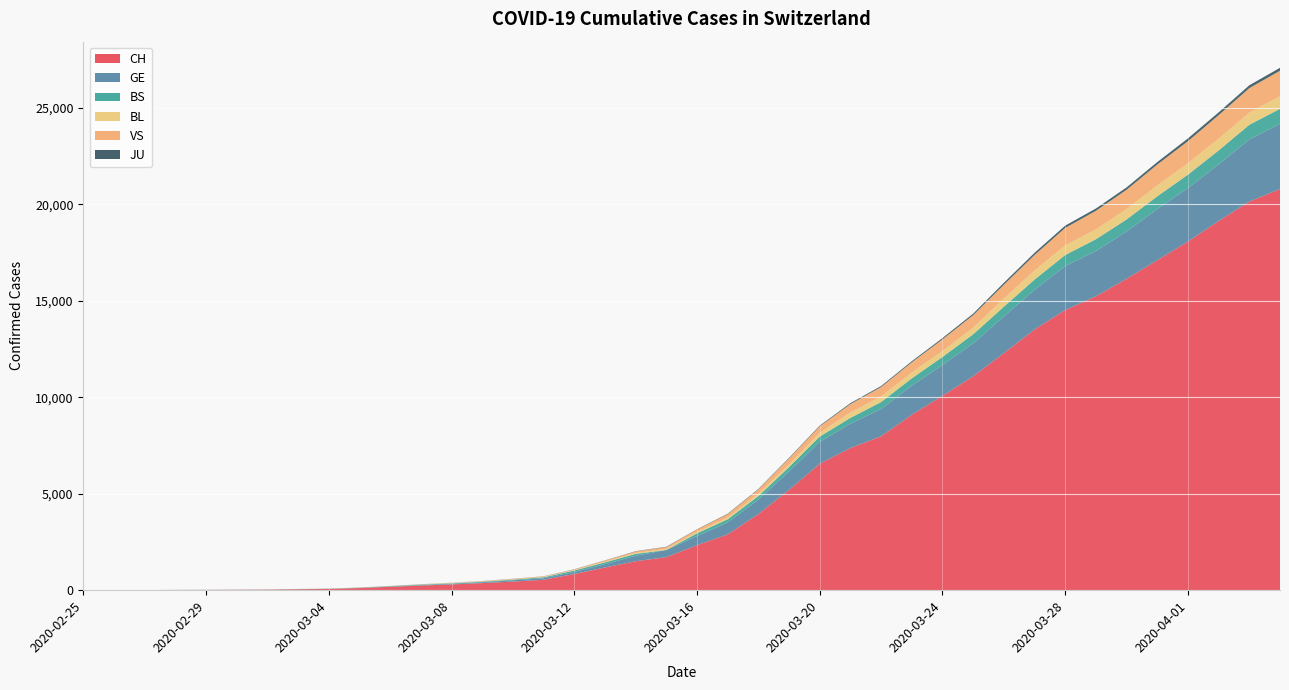

Reading right to left, list all the values displayed in this chart.

CH: 2020-04-04=20789	2020-04-03=20141	2020-04-02=19133	2020-04-01=18069	2020-03-31=17098	2020-03-30=16141	2020-03-29=15228	2020-03-28=14521	2020-03-27=13512	2020-03-26=12285	2020-03-25=11087	2020-03-24=10075	2020-03-23=9094	2020-03-22=7975	2020-03-21=7368	2020-03-20=6555	2020-03-19=5199	2020-03-18=3947	2020-03-17=2892	2020-03-16=2332	2020-03-15=1713	2020-03-14=1500	2020-03-13=1176	2020-03-12=839	2020-03-11=540	2020-03-10=447	2020-03-09=368	2020-03-08=298	2020-03-07=243	2020-03-06=175	2020-03-05=109	2020-03-04=63	2020-03-03=46	2020-03-02=26	2020-03-01=20	2020-02-29=14	2020-02-28=11	2020-02-27=4	2020-02-26=2	2020-02-25=1
GE: 2020-04-04=3384	2020-04-03=3220	2020-04-02=2938	2020-04-01=2775	2020-03-31=2657	2020-03-30=2450	2020-03-29=2349	2020-03-28=2277	2020-03-27=2051	2020-03-26=1902	2020-03-25=1708	2020-03-24=1598	2020-03-23=1509	2020-03-22=1417	2020-03-21=1262	2020-03-20=1136	2020-03-19=961	2020-03-18=751	2020-03-17=619	2020-03-16=472	2020-03-15=372	2020-03-14=282	2020-03-13=173	2020-03-12=108	2020-03-11=79	2020-03-10=68	2020-03-09=44	2020-03-08=35	2020-03-07=26	2020-03-06=17	2020-03-05=13	2020-03-04=9	2020-03-03=9	2020-03-02=7	2020-03-01=7	2020-02-29=5	2020-02-28=3	2020-02-27=1	2020-02-26=1	2020-02-25=0
BS: 2020-04-04=771	2020-04-03=758	2020-04-02=718	2020-04-01=691	2020-03-31=657	2020-03-30=621	2020-03-29=609	2020-03-28=573	2020-03-27=534	2020-03-26=505	2020-03-25=466	2020-03-24=414	2020-03-23=376	2020-03-22=358	2020-03-21=299	2020-03-20=272	2020-03-19=222	2020-03-18=182	2020-03-17=165	2020-03-16=144	2020-03-15=0	2020-03-14=100	2020-03-13=92	2020-03-12=73	2020-03-11=49	2020-03-10=33	2020-03-09=28	2020-03-08=24	2020-03-07=21	2020-03-06=15	2020-03-05=8	2020-03-04=3	2020-03-03=3	2020-03-02=1	2020-03-01=1	2020-02-29=1	2020-02-28=1	2020-02-27=1	2020-02-26=0	2020-02-25=0
BL: 2020-04-04=656	2020-04-03=625	2020-04-02=610	2020-04-01=588	2020-03-31=561	2020-03-30=539	2020-03-29=511	2020-03-28=502	2020-03-27=466	2020-03-26=422	2020-03-25=341	2020-03-24=306	2020-03-23=302	2020-03-22=289	2020-03-21=282	2020-03-20=184	2020-03-19=134	2020-03-18=116	2020-03-17=89	2020-03-16=76	2020-03-15=54	2020-03-14=47	2020-03-13=42	2020-03-12=26	2020-03-11=26	2020-03-10=22	2020-03-09=20	2020-03-08=19	2020-03-07=15	2020-03-06=6	2020-03-05=6	2020-03-04=2	2020-03-03=2	2020-03-02=2	2020-03-01=2	2020-02-29=2	2020-02-28=1	2020-02-27=0	2020-02-26=0	2020-02-25=0
VS: 2020-04-04=1319	2020-04-03=1273	2020-04-02=1218	2020-04-01=1145	2020-03-31=1085	2020-03-30=1000	2020-03-29=964	2020-03-28=902	2020-03-27=808	2020-03-26=715	2020-03-25=651	2020-03-24=606	2020-03-23=527	2020-03-22=490	2020-03-21=433	2020-03-20=346	2020-03-19=311	2020-03-18=225	2020-03-17=173	2020-03-16=116	2020-03-15=98	2020-03-14=76	2020-03-13=53	2020-03-12=30	2020-03-11=22	2020-03-10=17	2020-03-09=12	2020-03-08=7	2020-03-07=0	2020-03-06=6	2020-03-05=5	2020-03-04=4	2020-03-03=3	2020-03-02=3	2020-03-01=0	2020-02-29=1	2020-02-28=1	2020-02-27=0	2020-02-26=0	2020-02-25=0
JU: 2020-04-04=153	2020-04-03=149	2020-04-02=145	2020-04-01=144	2020-03-31=127	2020-03-30=122	2020-03-29=118	2020-03-28=118	2020-03-27=112	2020-03-26=99	2020-03-25=78	2020-03-24=66	2020-03-23=57	2020-03-22=51	2020-03-21=49	2020-03-20=37	2020-03-19=31	2020-03-18=26	2020-03-17=24	2020-03-16=17	2020-03-15=16	2020-03-14=15	2020-03-13=10	2020-03-12=9	2020-03-11=6	2020-03-10=6	2020-03-09=5	2020-03-08=4	2020-03-07=4	2020-03-06=3	2020-03-05=2	2020-03-04=1	2020-03-03=1	2020-03-02=0	2020-03-01=0	2020-02-29=0	2020-02-28=0	2020-02-27=0	2020-02-26=0	2020-02-25=0